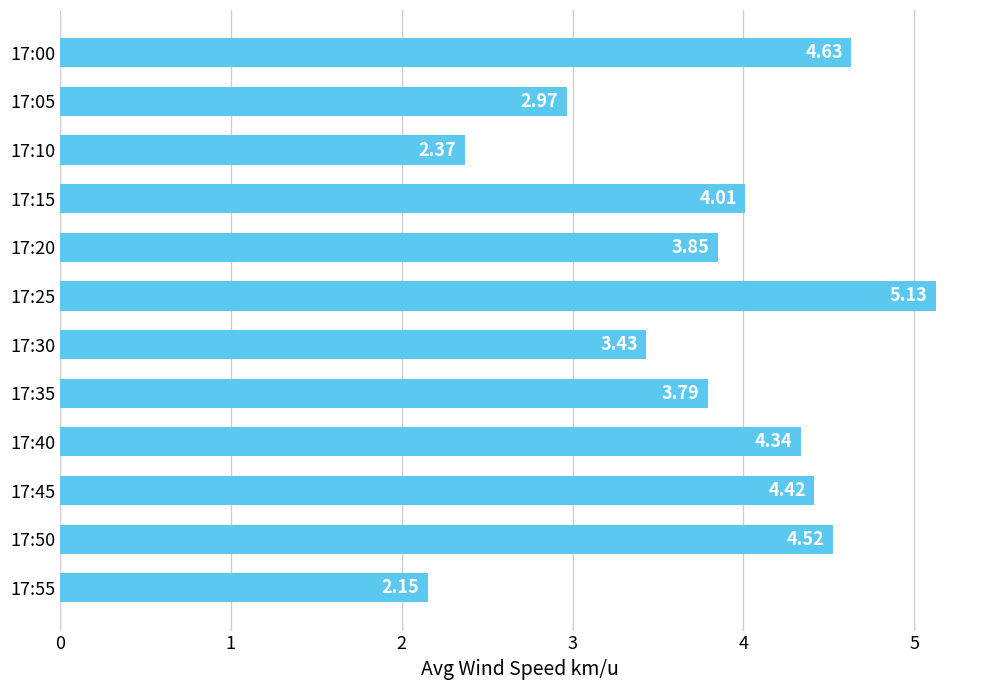

Are the bars horizontal?

Yes